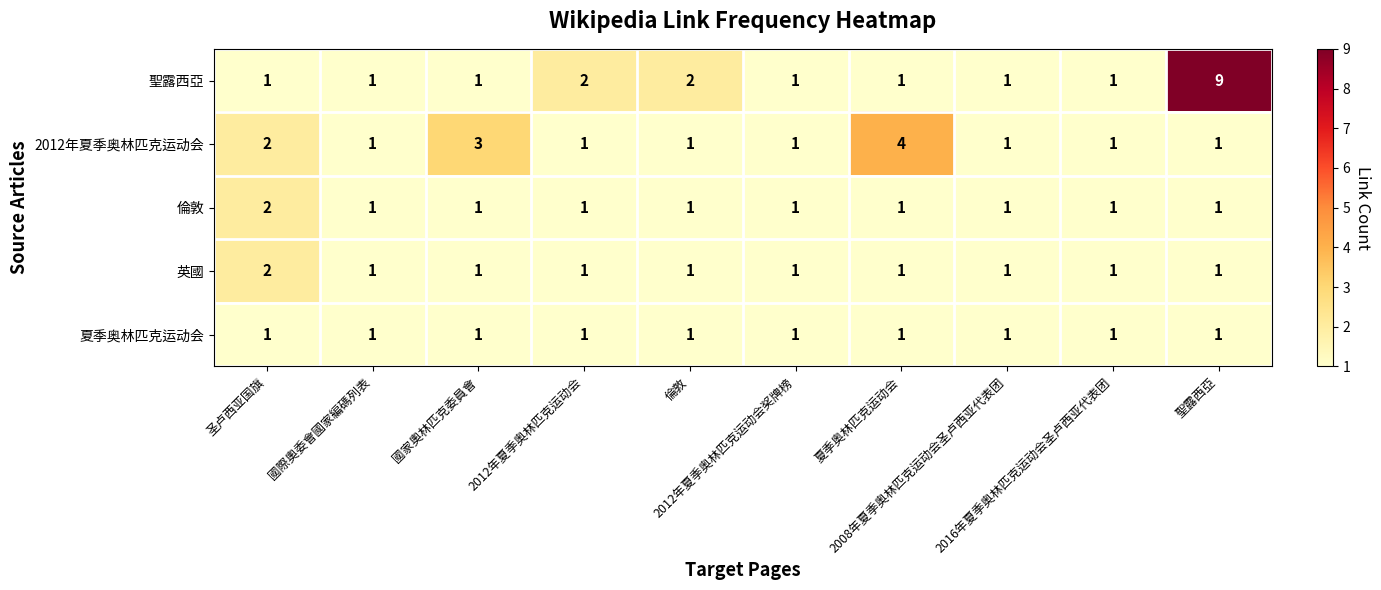

At 夏季奥林匹克运动会, list the series in order from smallest to largest.

聖露西亞, 倫敦, 英國, 夏季奥林匹克运动会, 2012年夏季奥林匹克运动会